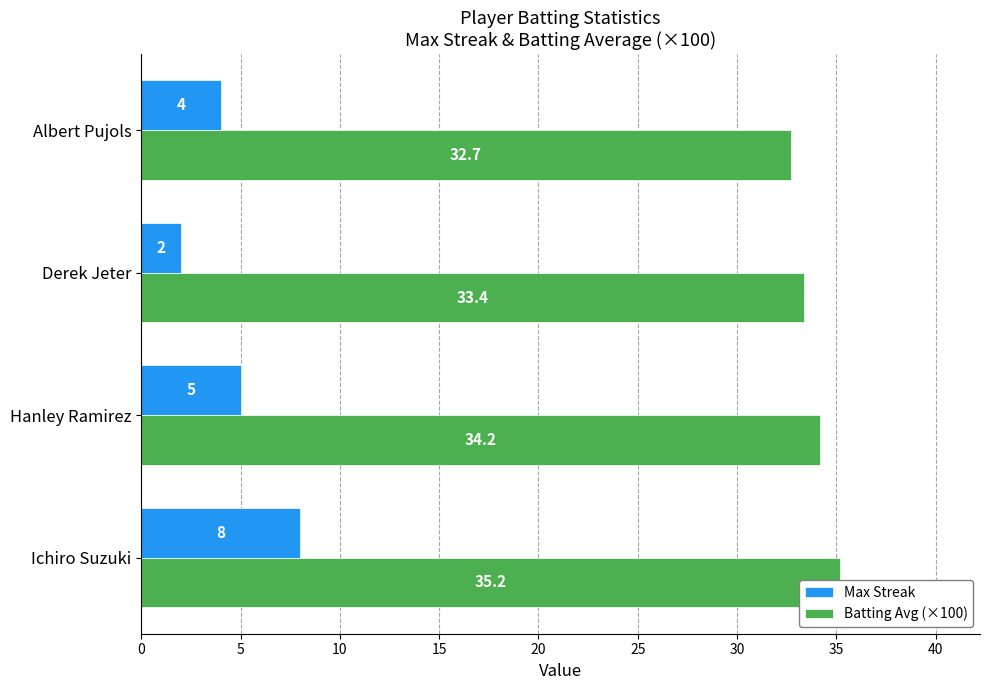

Is the value of Batting Avg (×100) at Ichiro Suzuki greater than the value of Max Streak at Hanley Ramirez?

Yes